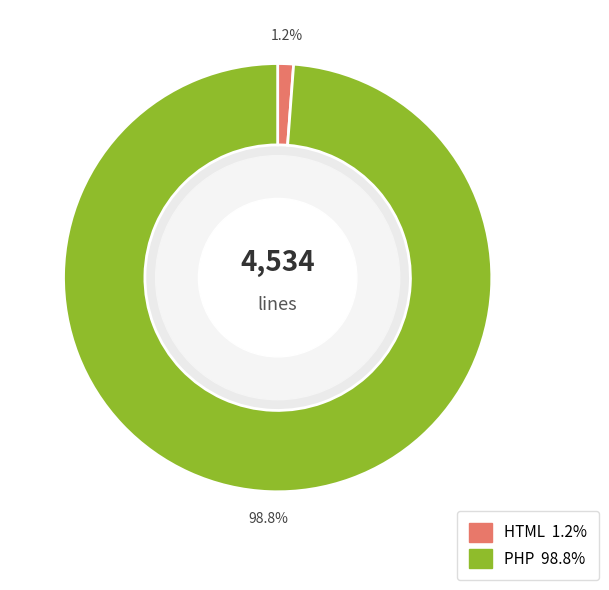

Rank the categories by value from lowest to highest.

HTML, PHP